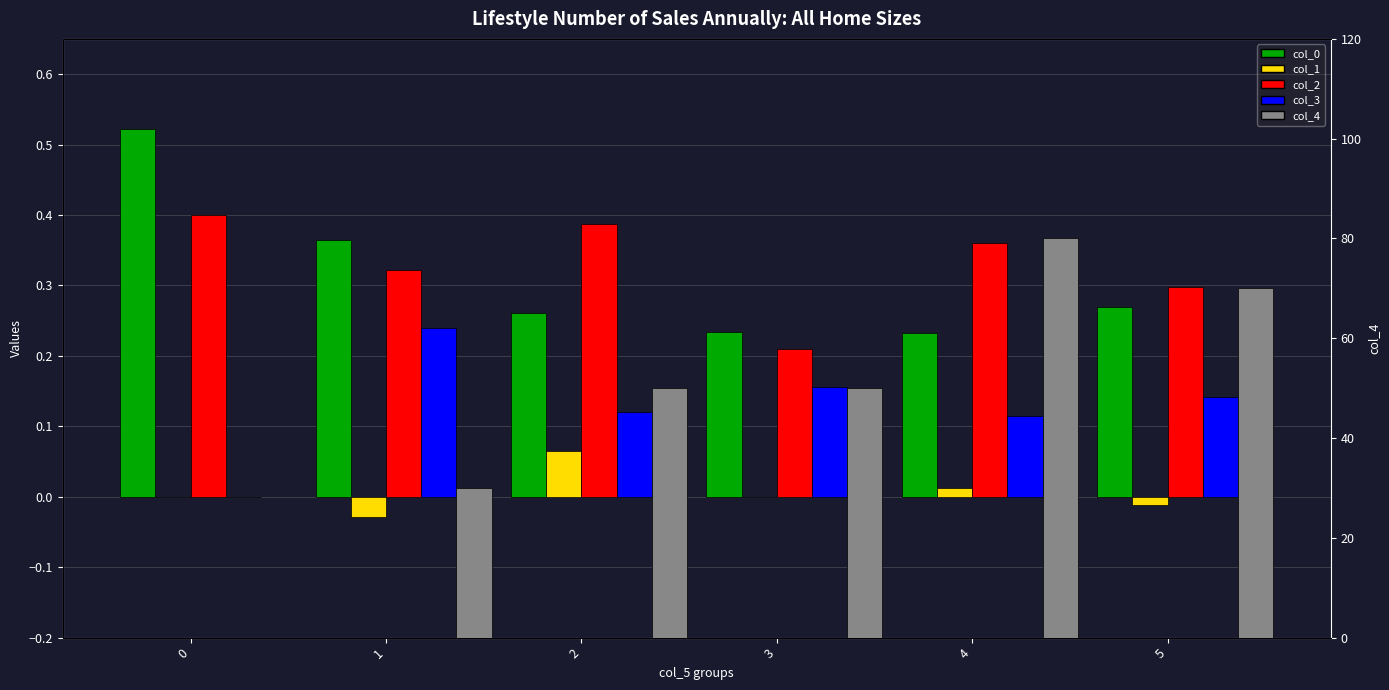

What is the sum of all col_0 values?

1.9